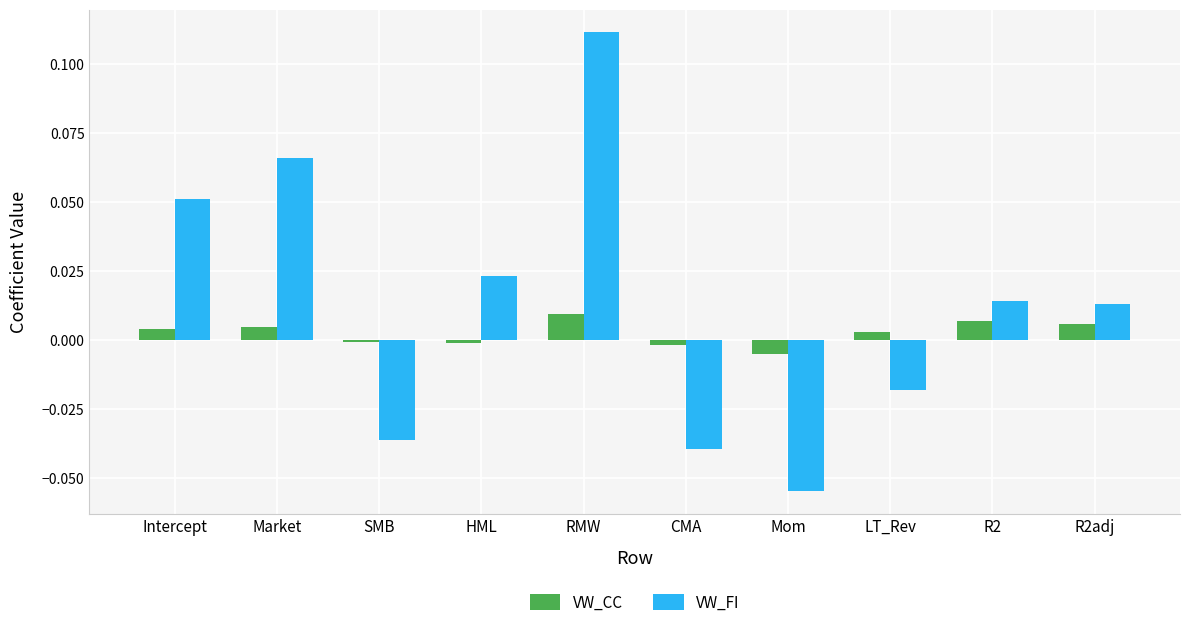

How many values in the VW_FI series exceed 0?

6